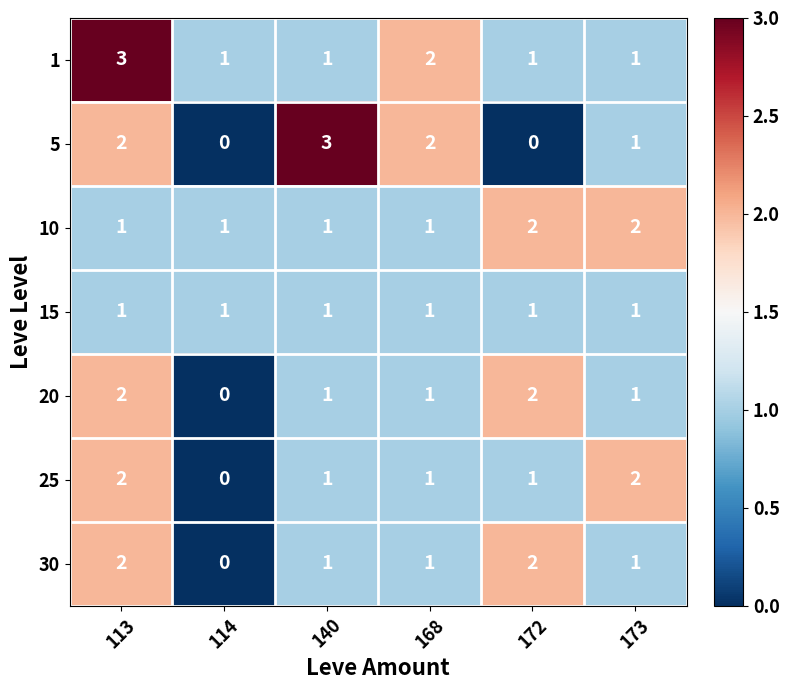

At which category is the sum across all series the highest?

113